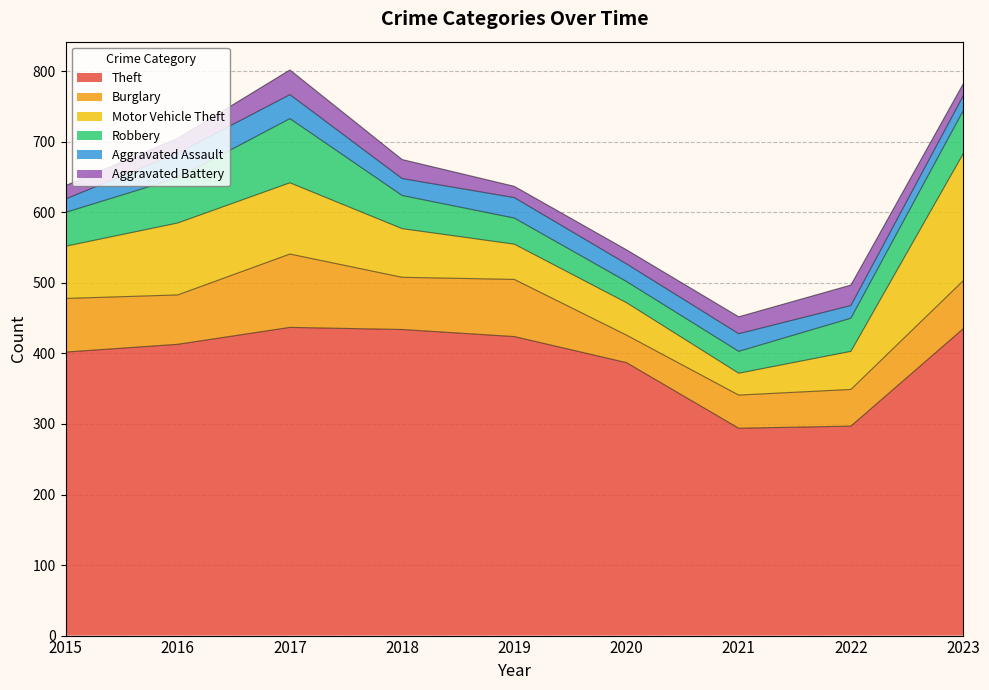

What is the value of the Aggravated Battery point at the 5th from the left?

16